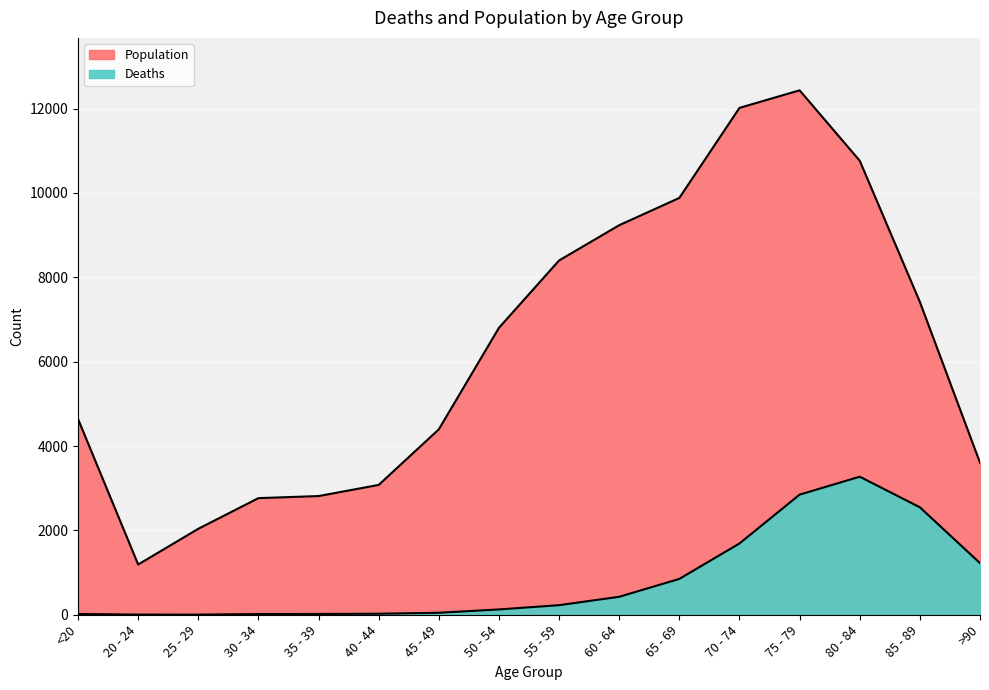

What is the label of the 13th point from the right?

30 - 34